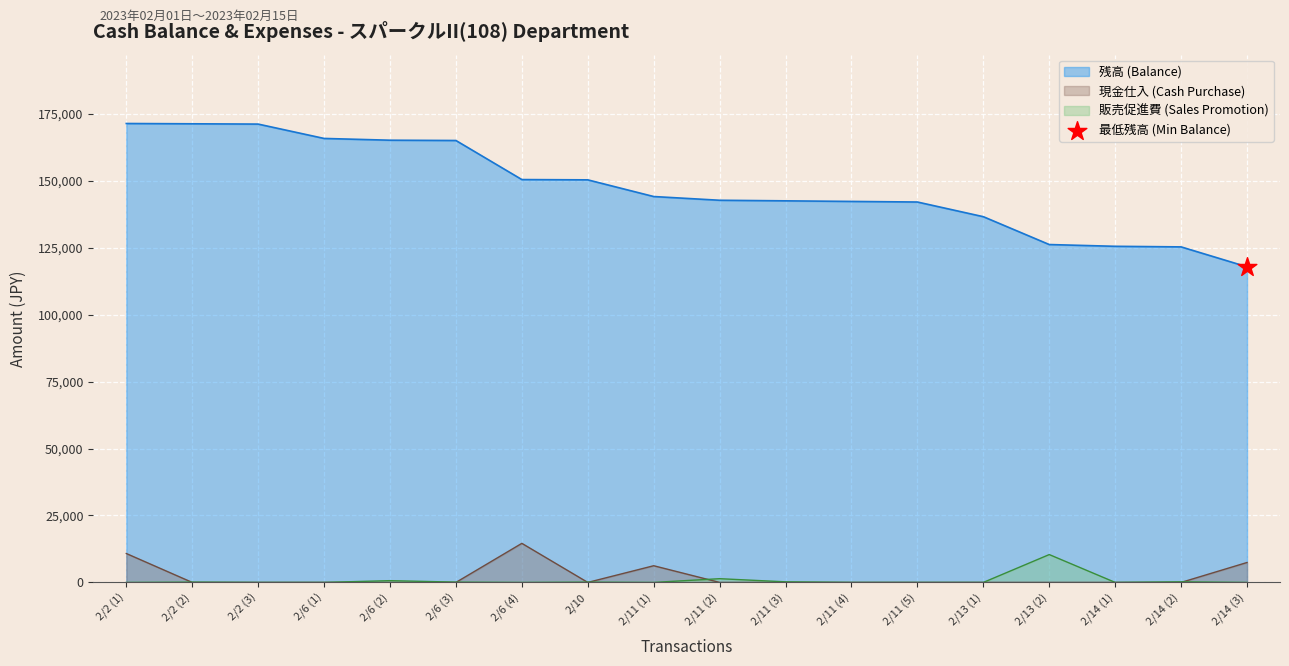

What are all the series names shown in the legend?

残高 (Balance), 現金仕入 (Cash Purchase), 販売促進費 (Sales Promotion)